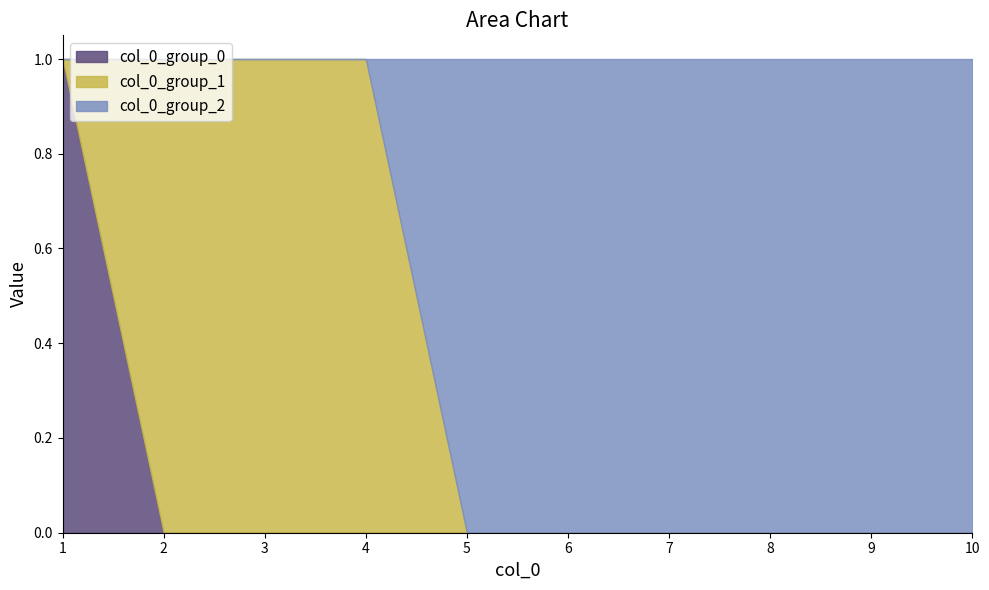

Reading left to right, transcribe all the data shown in this chart.

0: 1	0	0	0	0	0	0	0	0	0
1: 0	1	1	1	0	0	0	0	0	0
2: 0	0	0	0	1	1	1	1	1	1